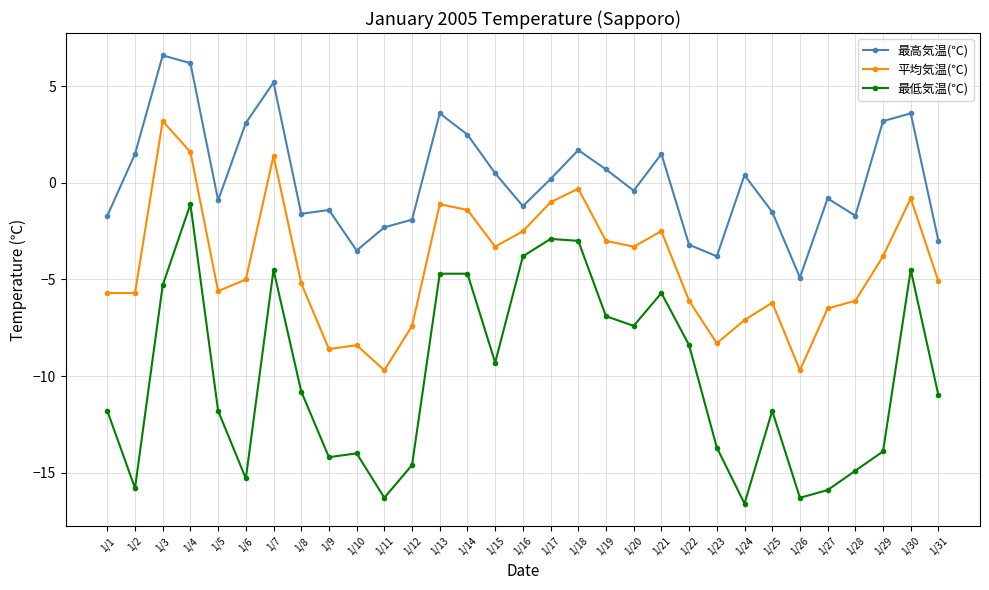

What is the average value of the 最高気温(℃) series?

0.2